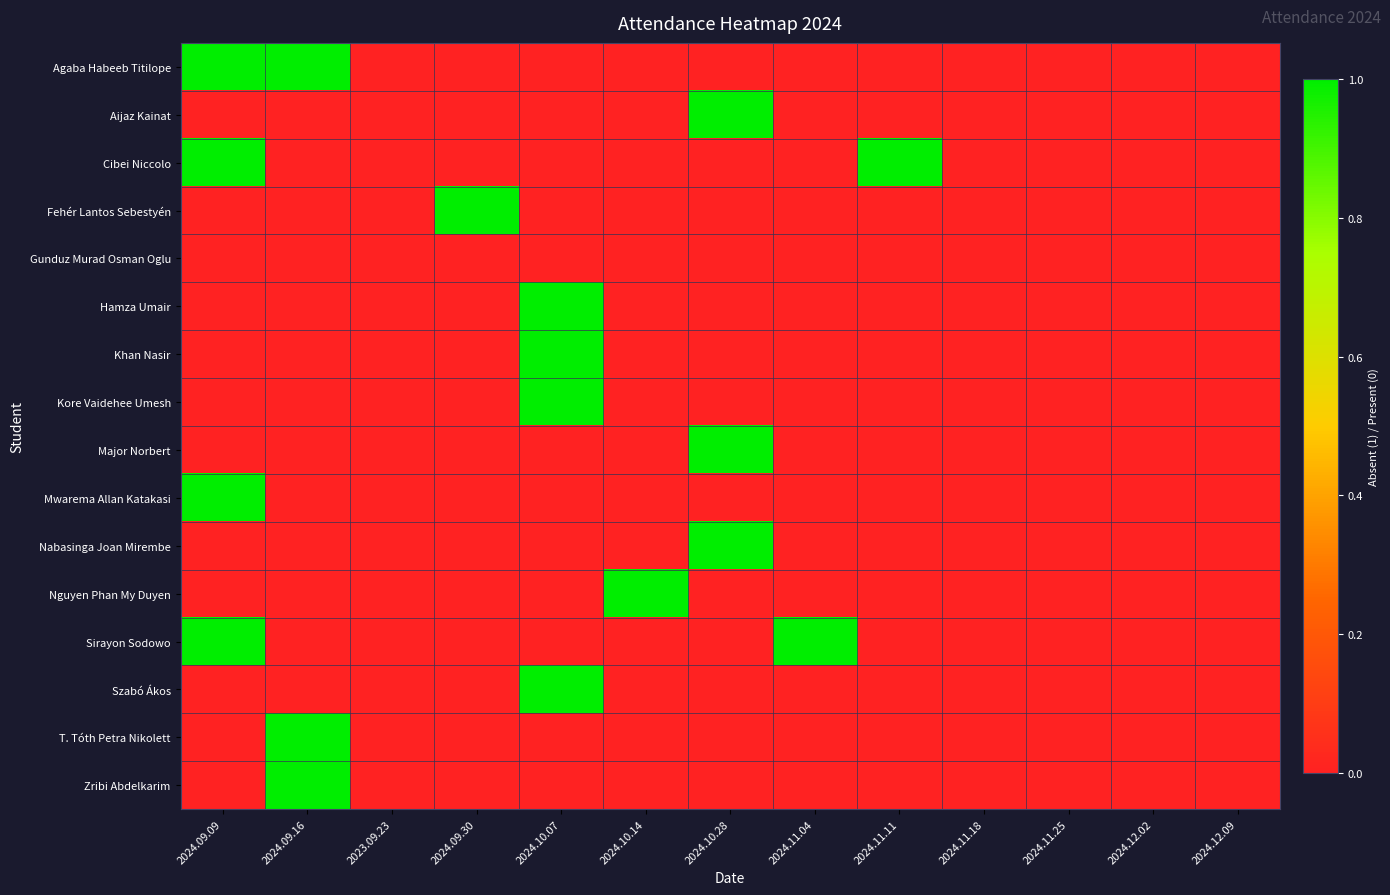

What is the total value across all series at 2024.10.28?

3